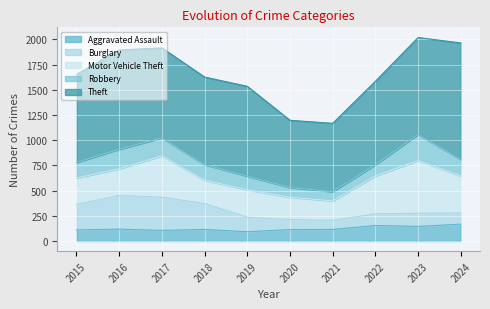

Which label corresponds to the largest value in the chart?

2024